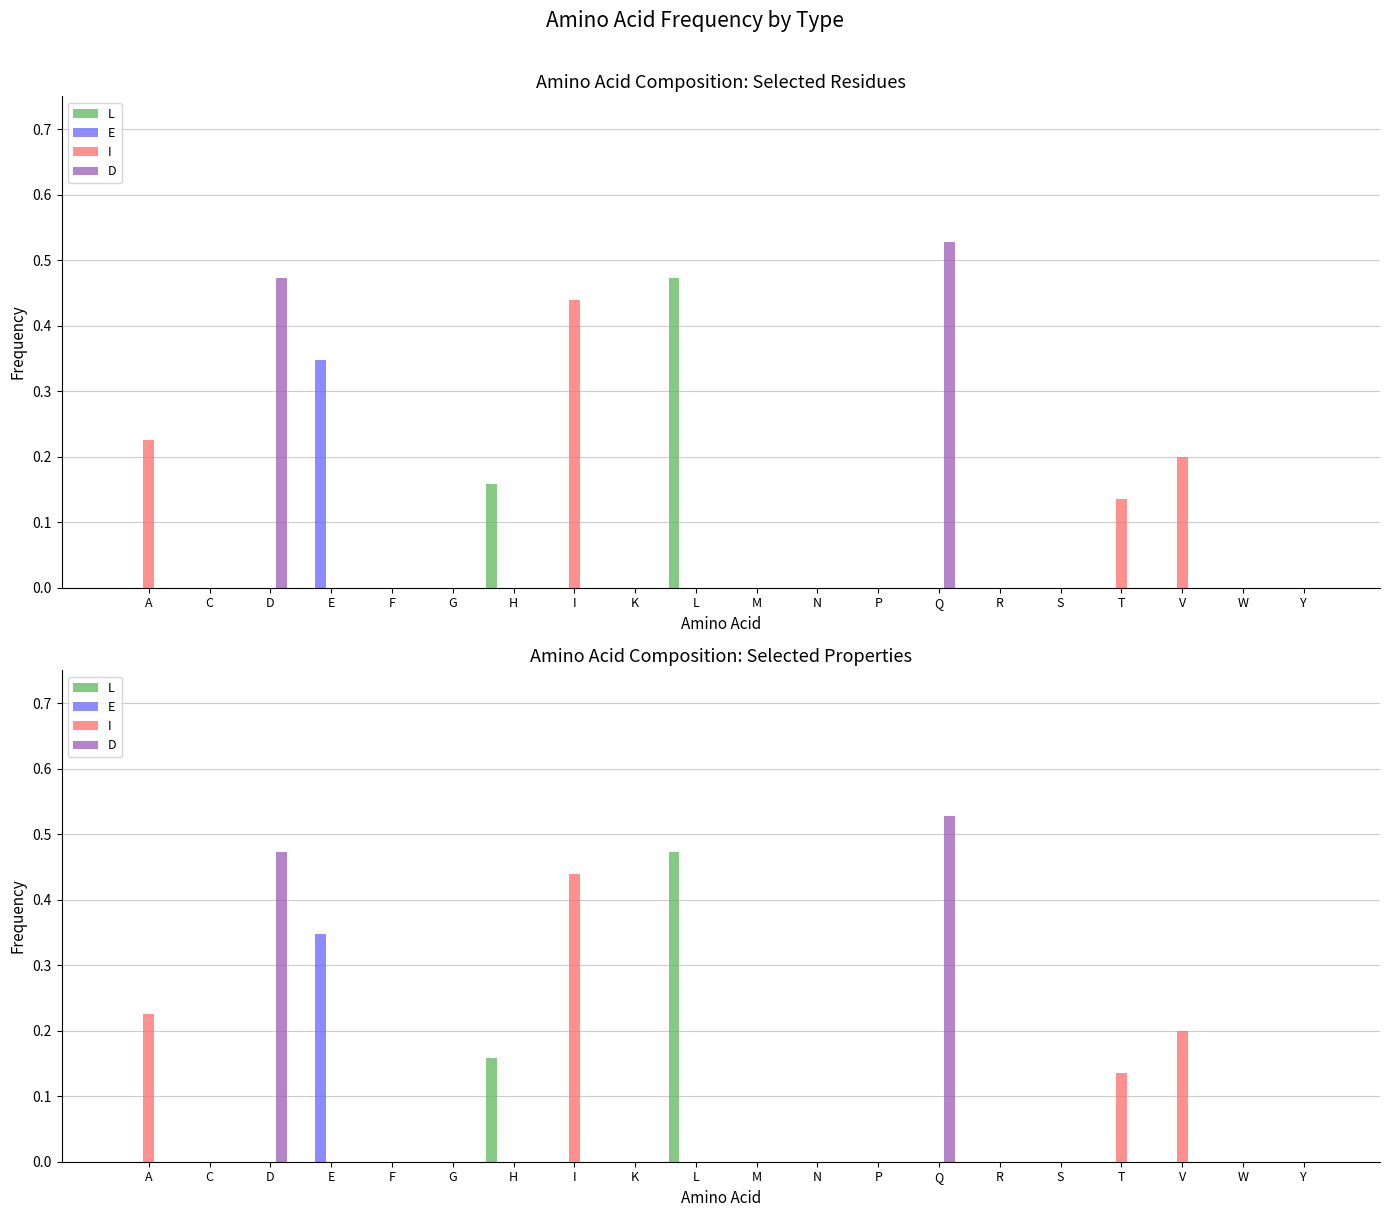

What is the sum of all E values?

0.3